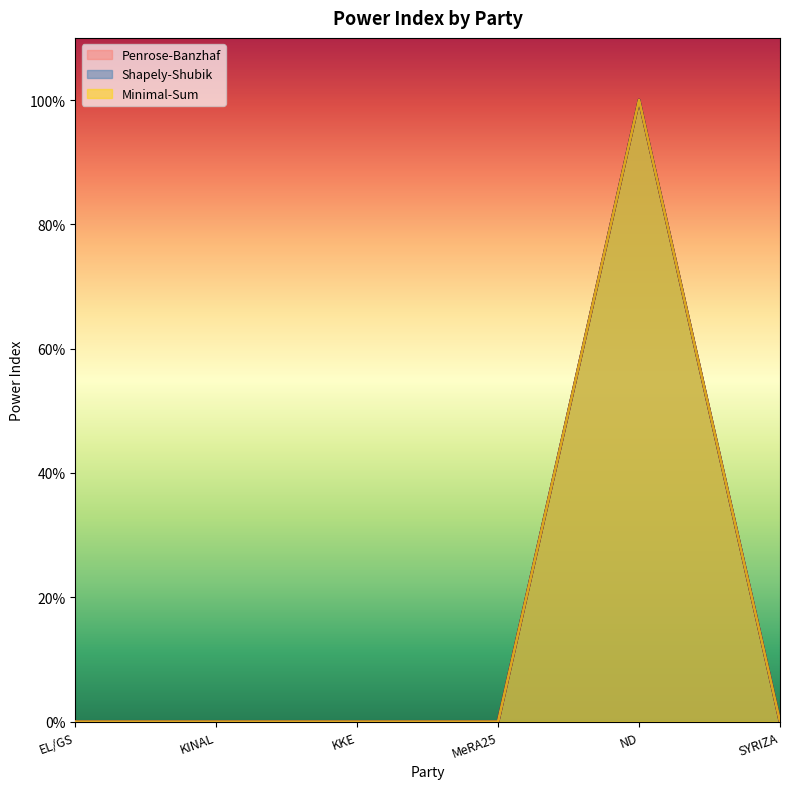

Reading left to right, list all the values displayed in this chart.

Penrose-Banzhaf: 0.0	0.0	0.0	0.0	1.0	0.0
Shapely-Shubik: 0.0	0.0	0.0	0.0	1.0	0.0
Minimal-Sum: 0.0	0.0	0.0	0.0	1.0	0.0